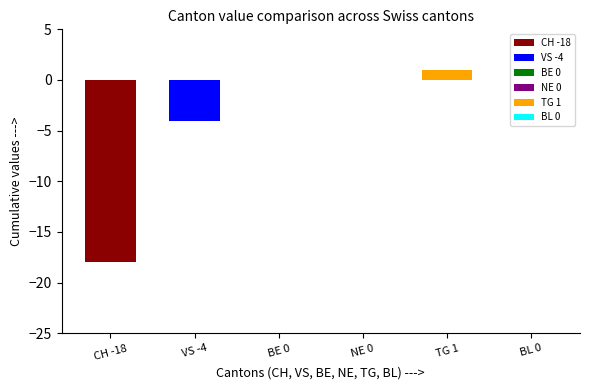

Which series changed the most between 2020-06-18 and 2020-06-24?

CH